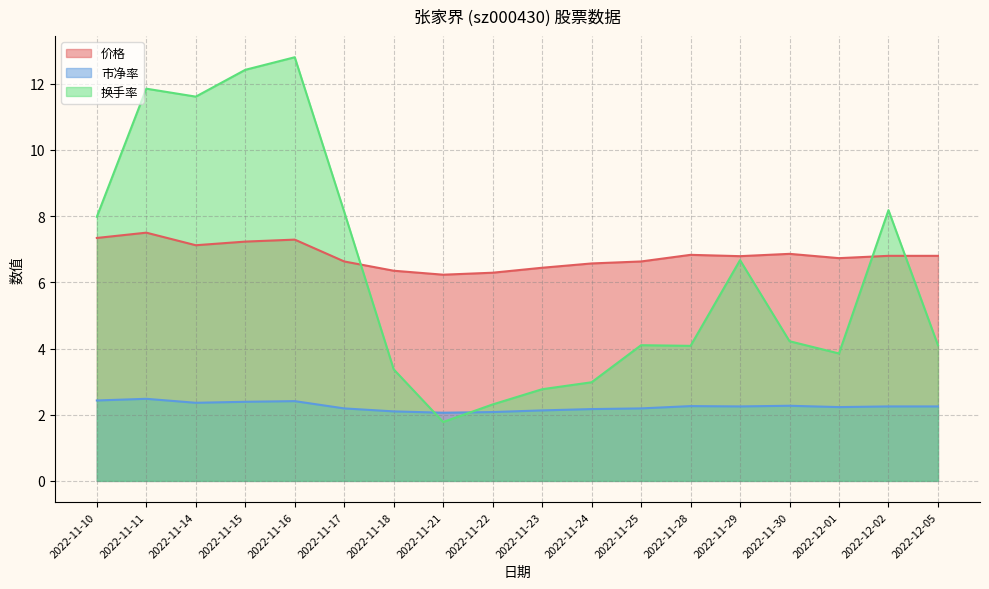

Is the value of 市净率 at 2022-11-24 greater than the value of 换手率 at 2022-11-21?

Yes